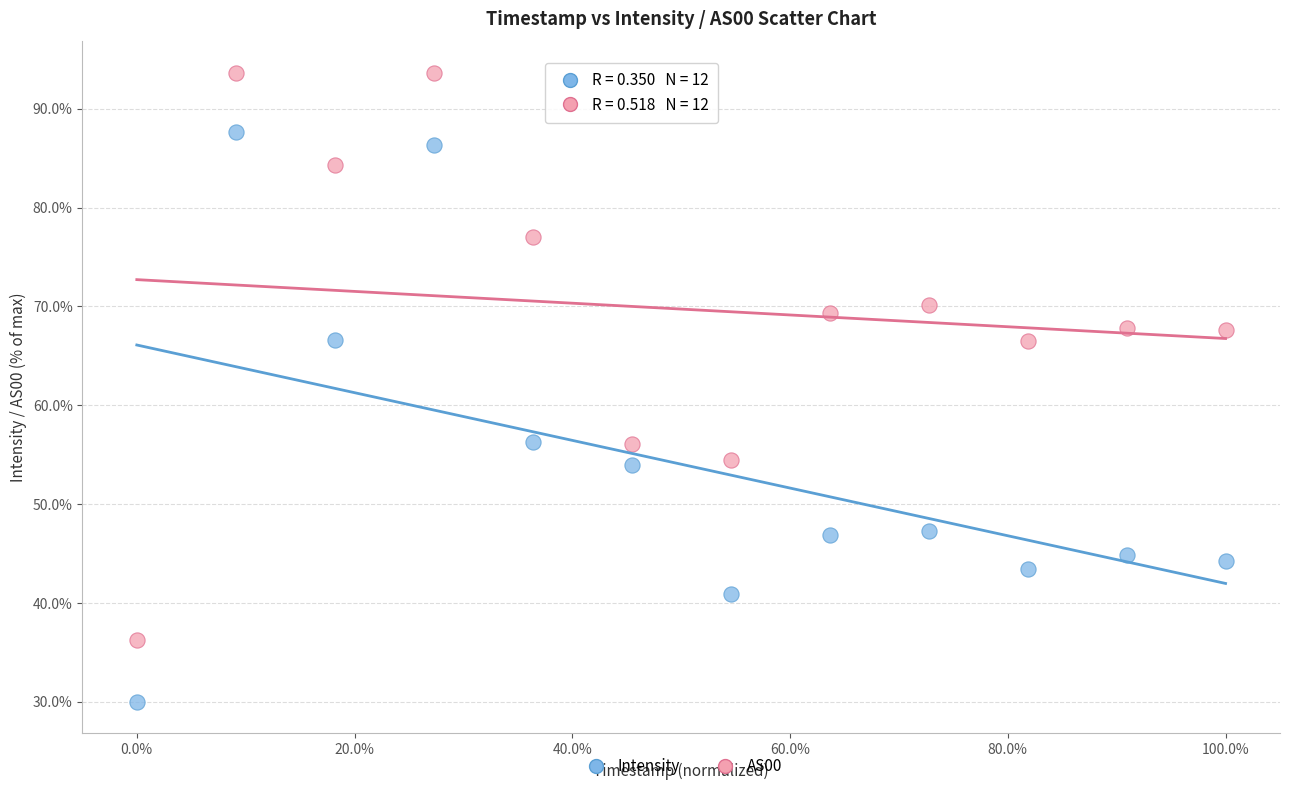

Across all data points, what is the range of Y values (max minus min)?

63.6